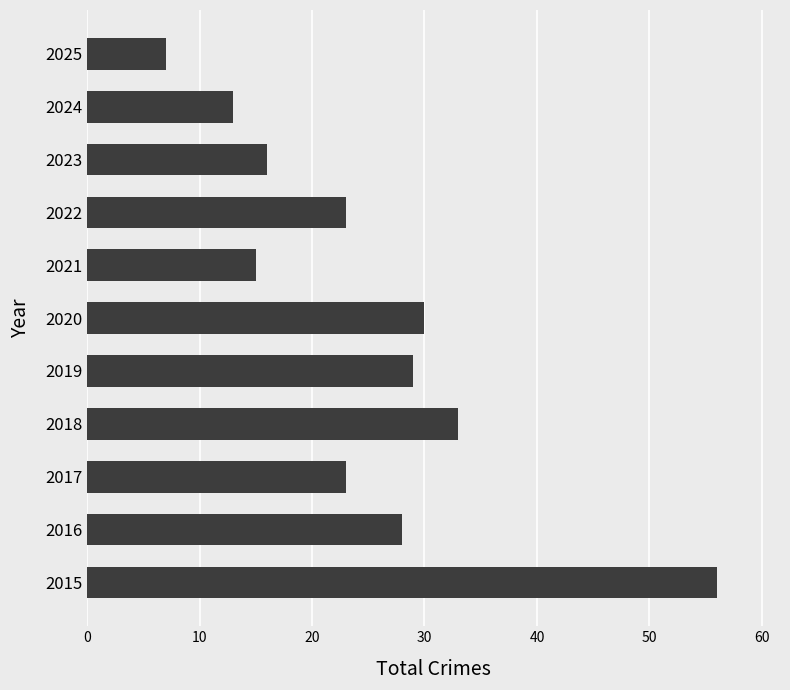

Is it true that the value at 2019 is 44?

False